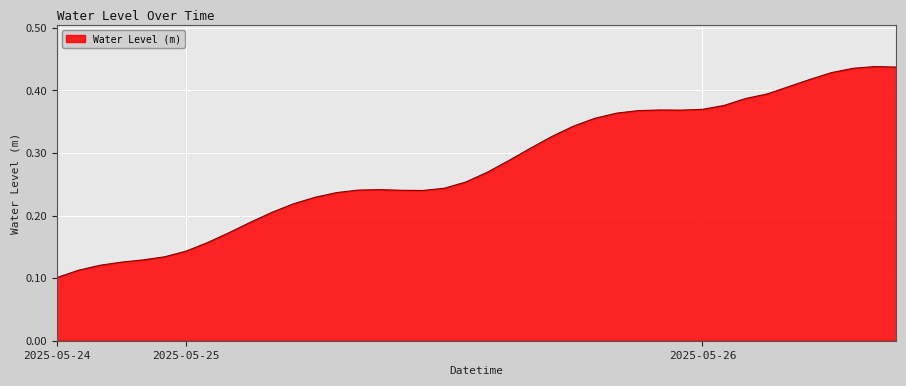

Which category has the highest value across all series?

2025-05-26 08:00